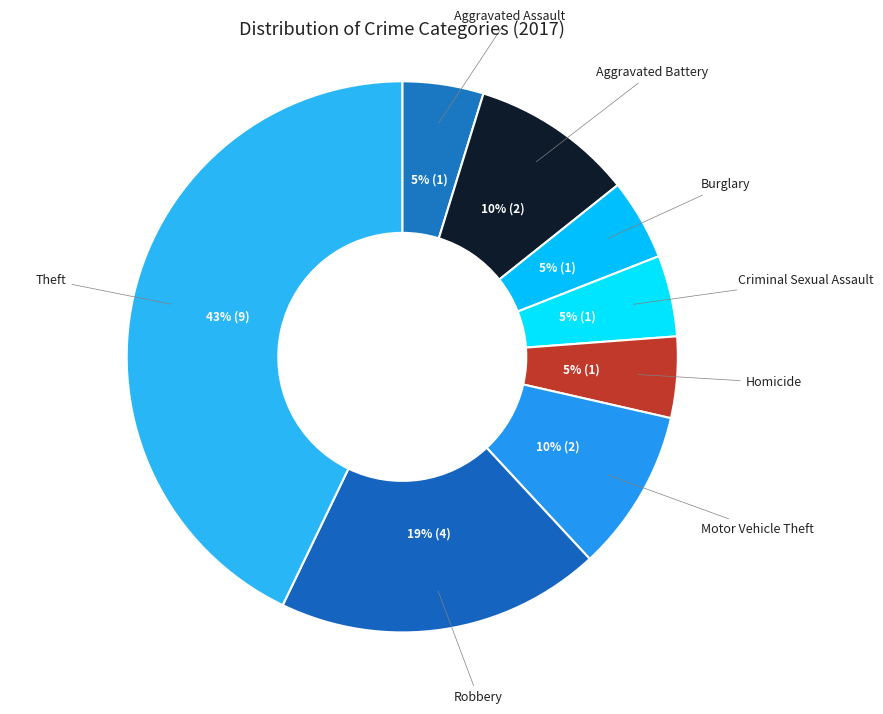

What is the ratio of the value at Homicide to the value at Criminal Sexual Assault?

1.0